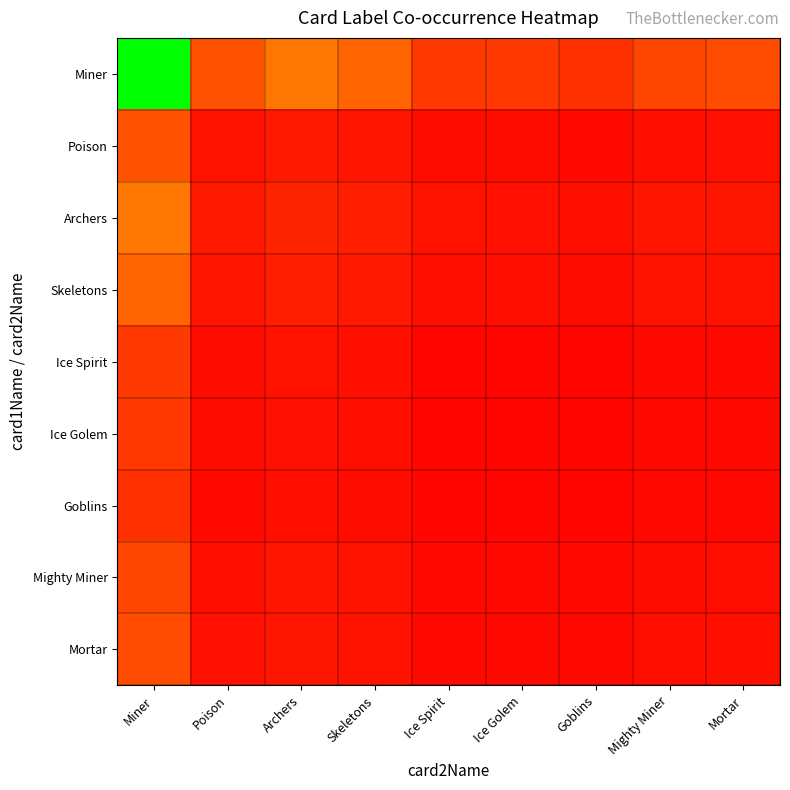

Rank the series by their maximum value, from highest to lowest.

Miner, Archers, Skeletons, Poison, Mortar, Mighty Miner, Ice Spirit, Ice Golem, Goblins